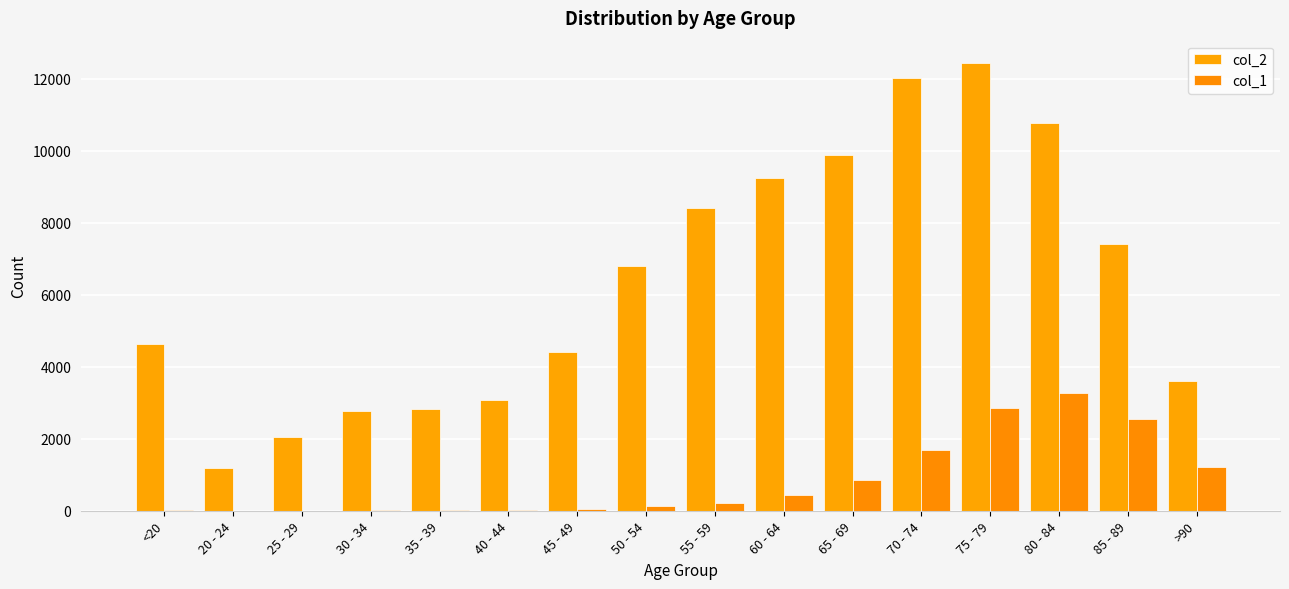

What is the label of the 2nd bar from the left?

20 - 24